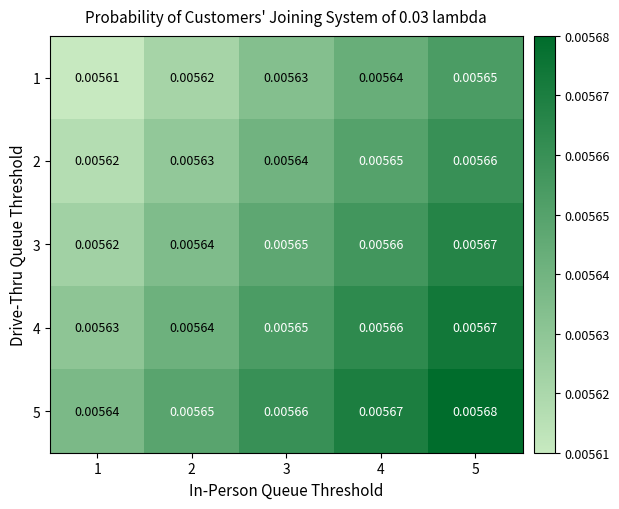

Is the value of 4 at 3 greater than the value of 1 at 3?

Yes